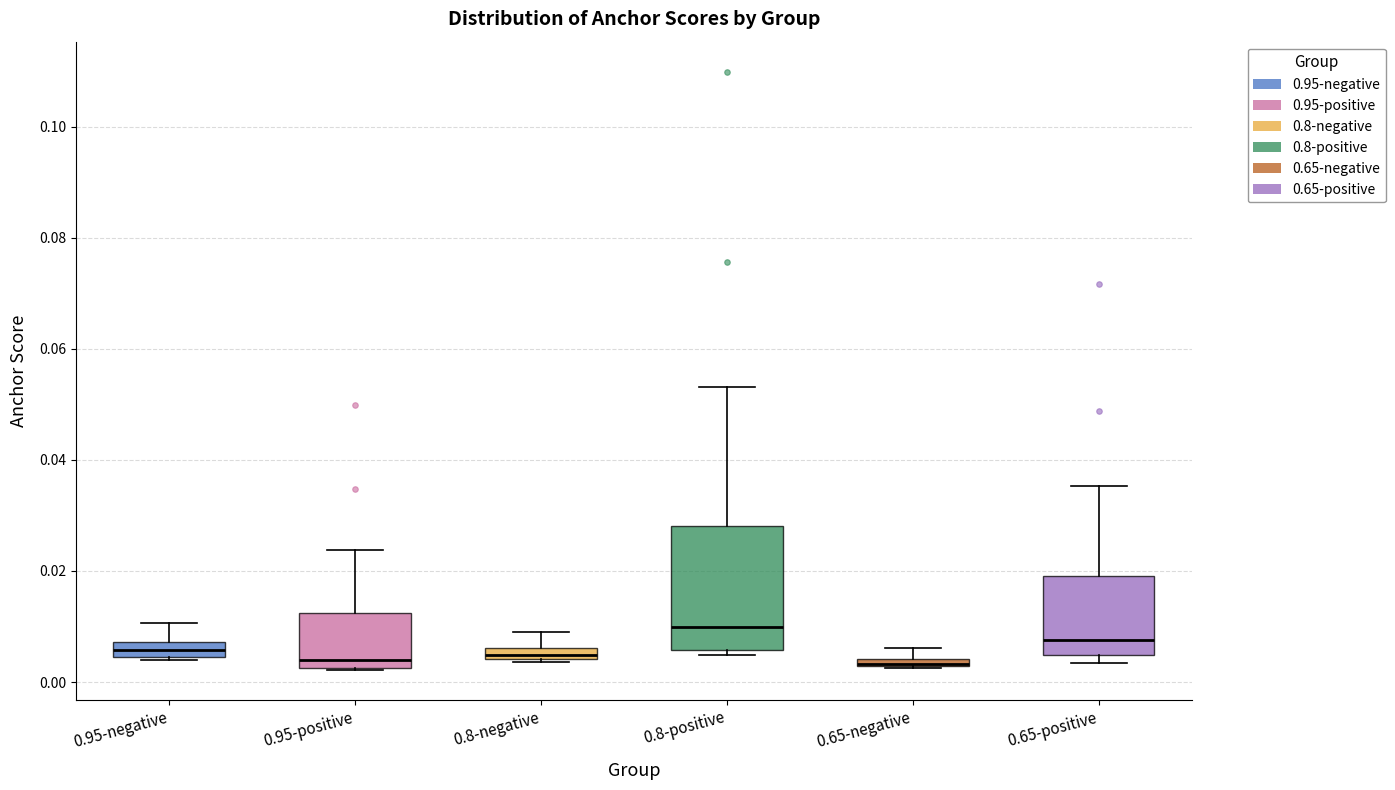

Where does the median line of the box for 0.95-negative sit on the y-axis? The values are not printed on the chart, so give them approximately, as read against the axis.

0.006